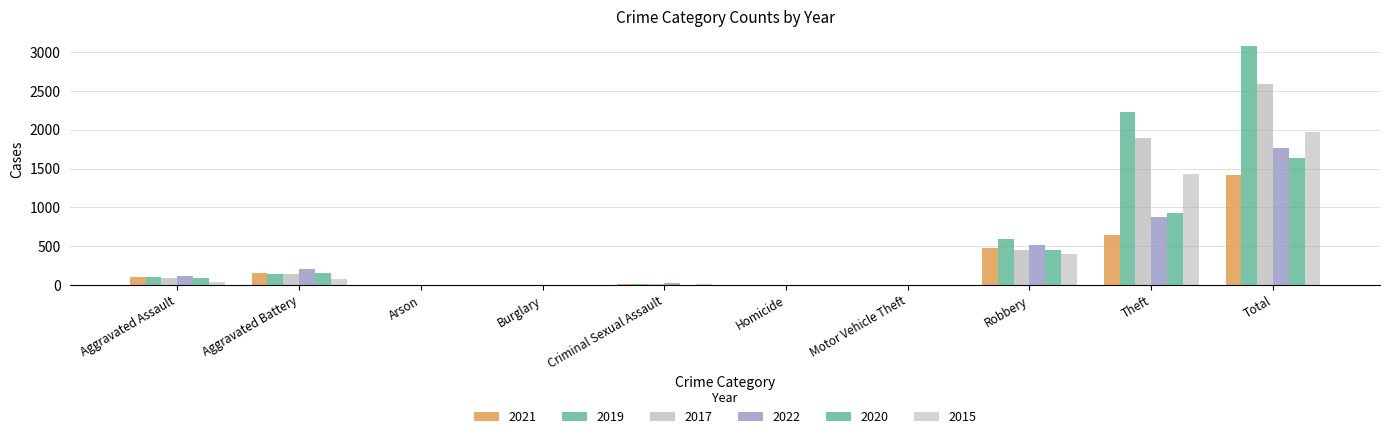

How many distinct data groups are displayed?

6